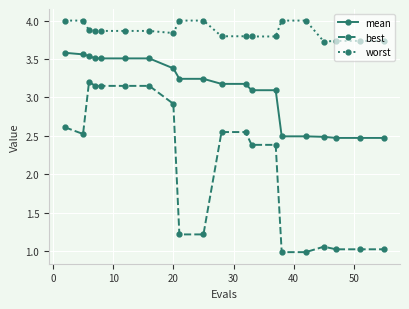

What is the difference between the maximum and minimum values in the best series?

2.2